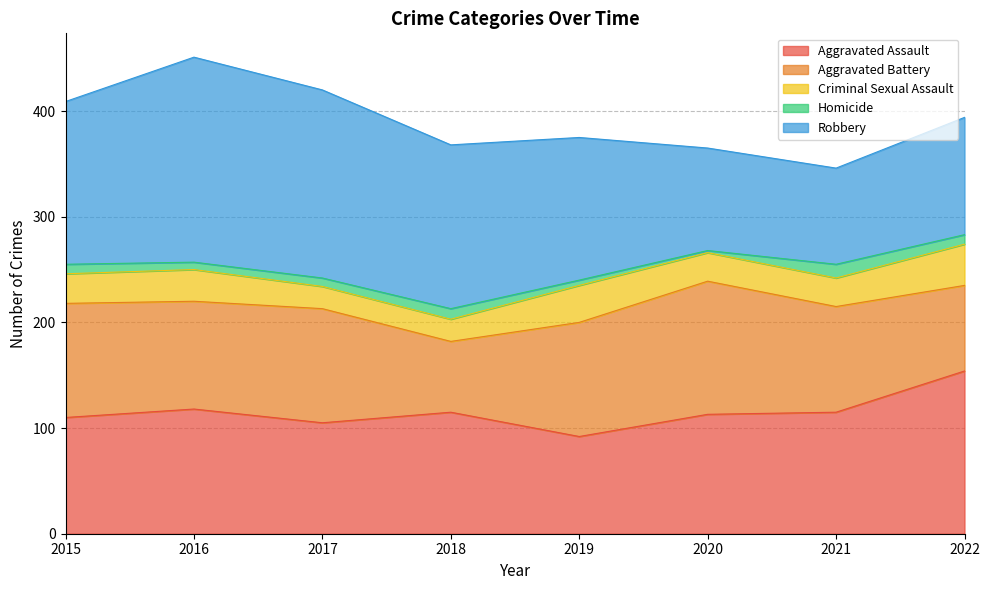

At how many categories does at least one series exceed 85?

8